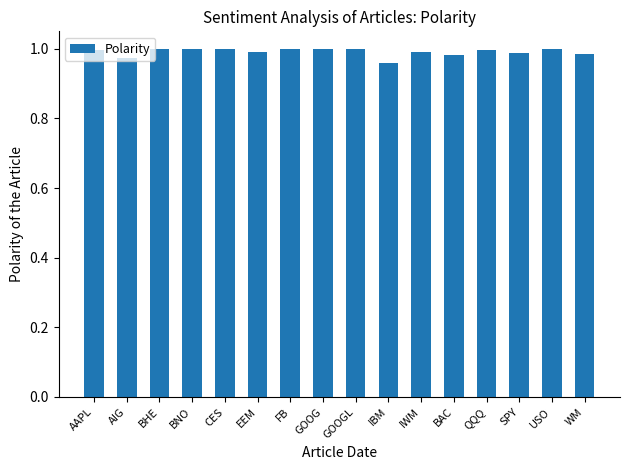

The chart shows a value of 0.4 at USO. True or false?

False